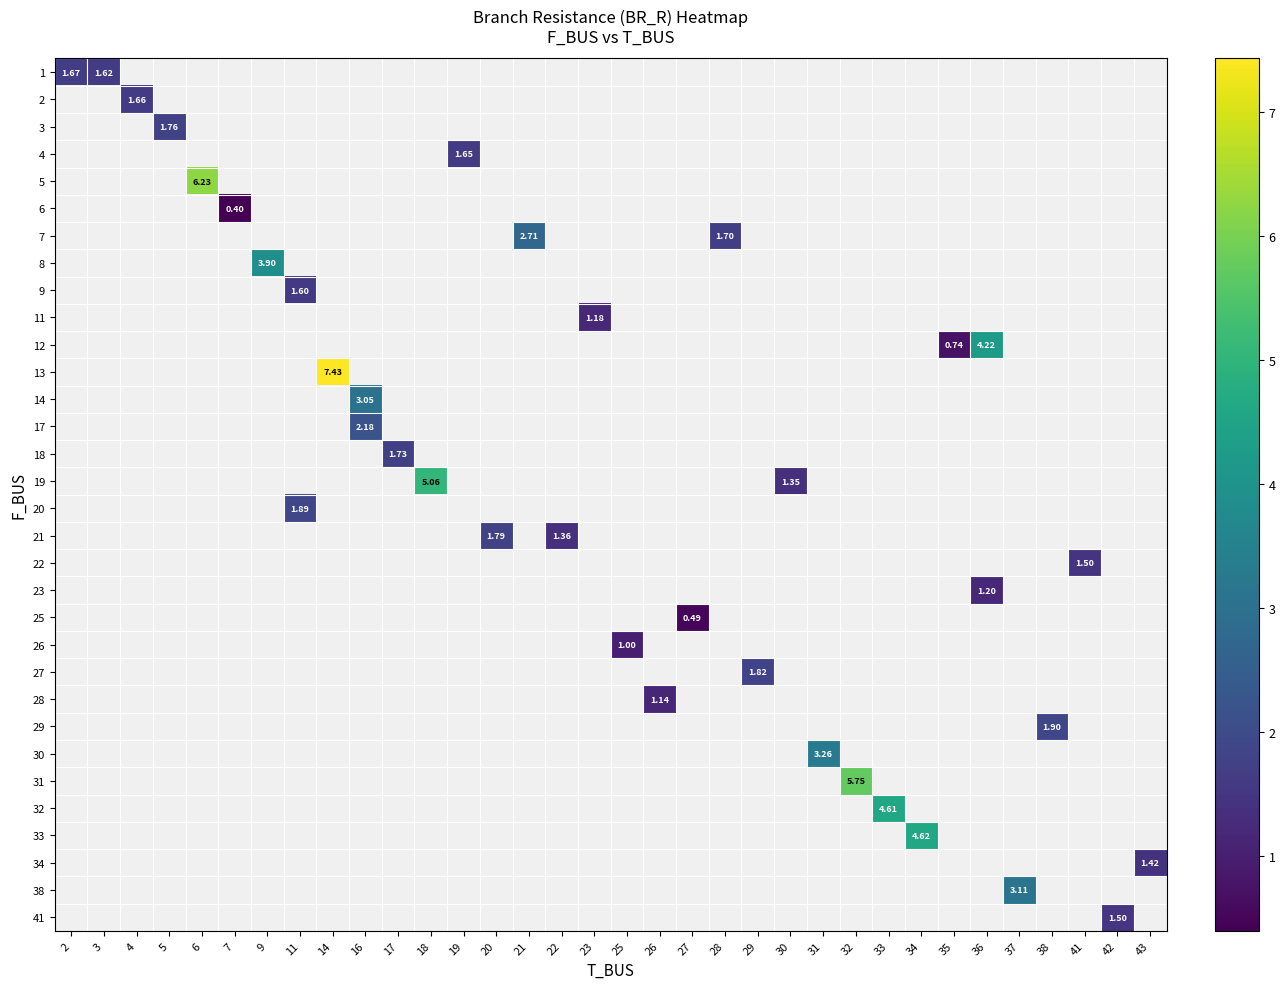

The row_0 series shows 2.7 at 3. True or false?

False